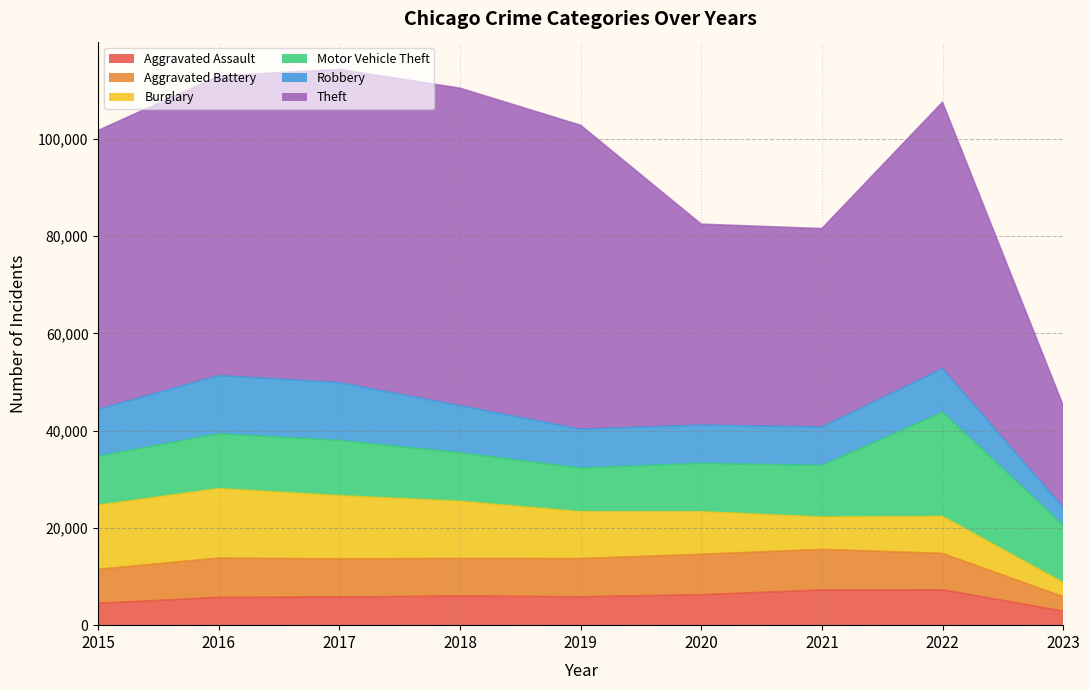

How many lines are shown in the chart?

6